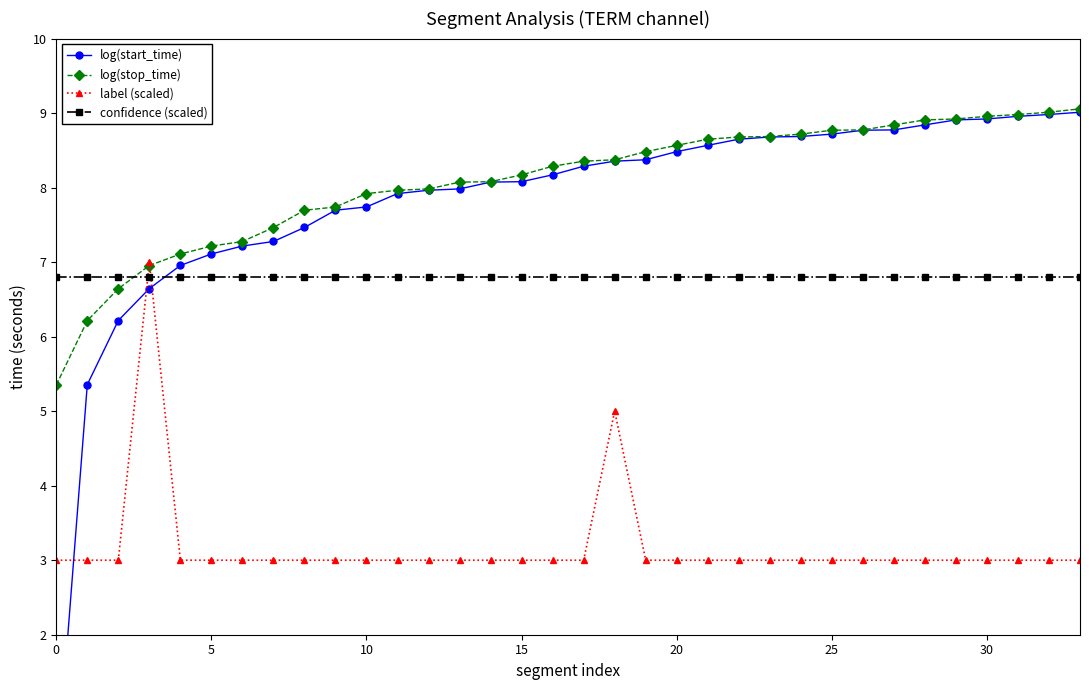

True or false: confidence (scaled) and log(start_time) intersect in this chart.

True